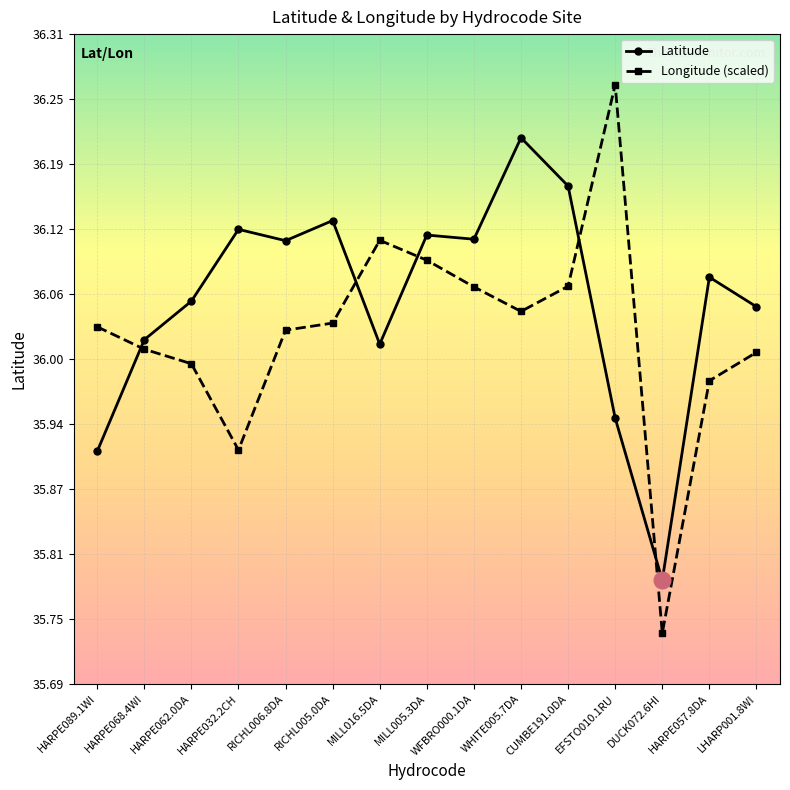

What position from the left is HARPE068.4WI?

2